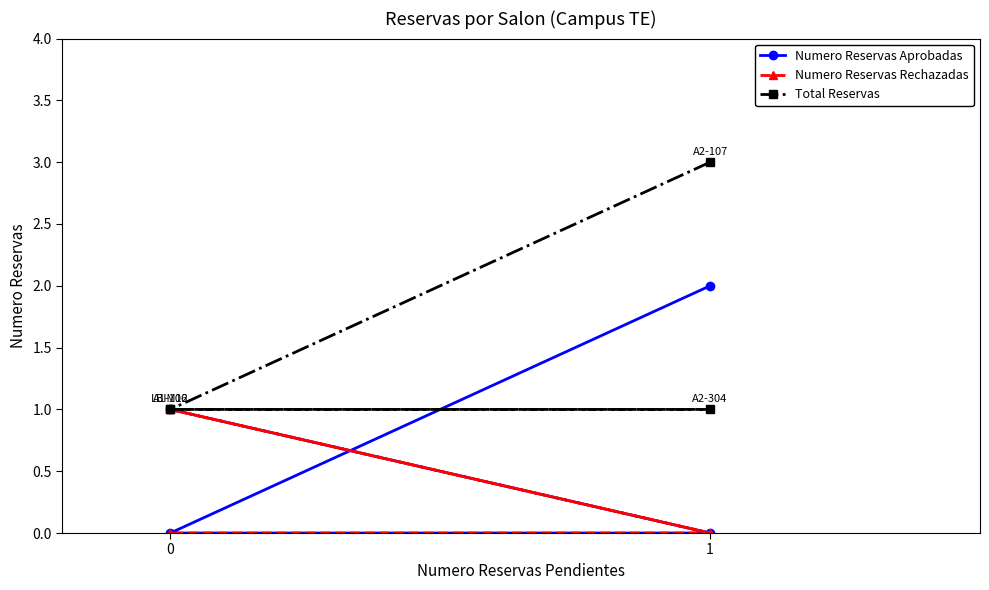

True or false: Total Reservas and Numero Reservas Rechazadas cross at least once.

False